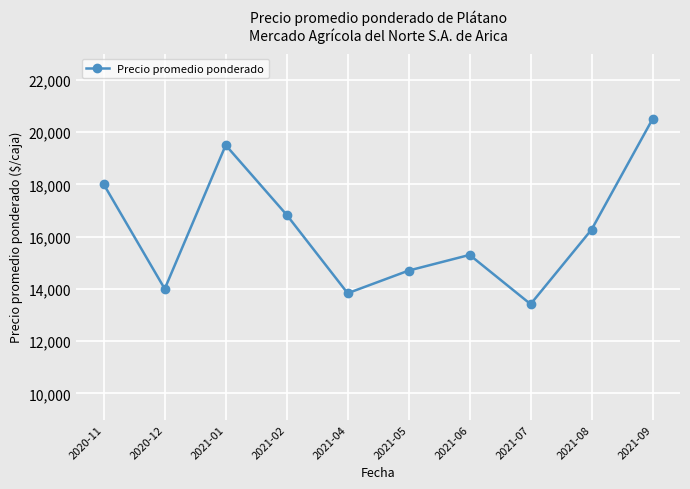

What is the sum of the values at 2021-05 and 2021-01?

34200